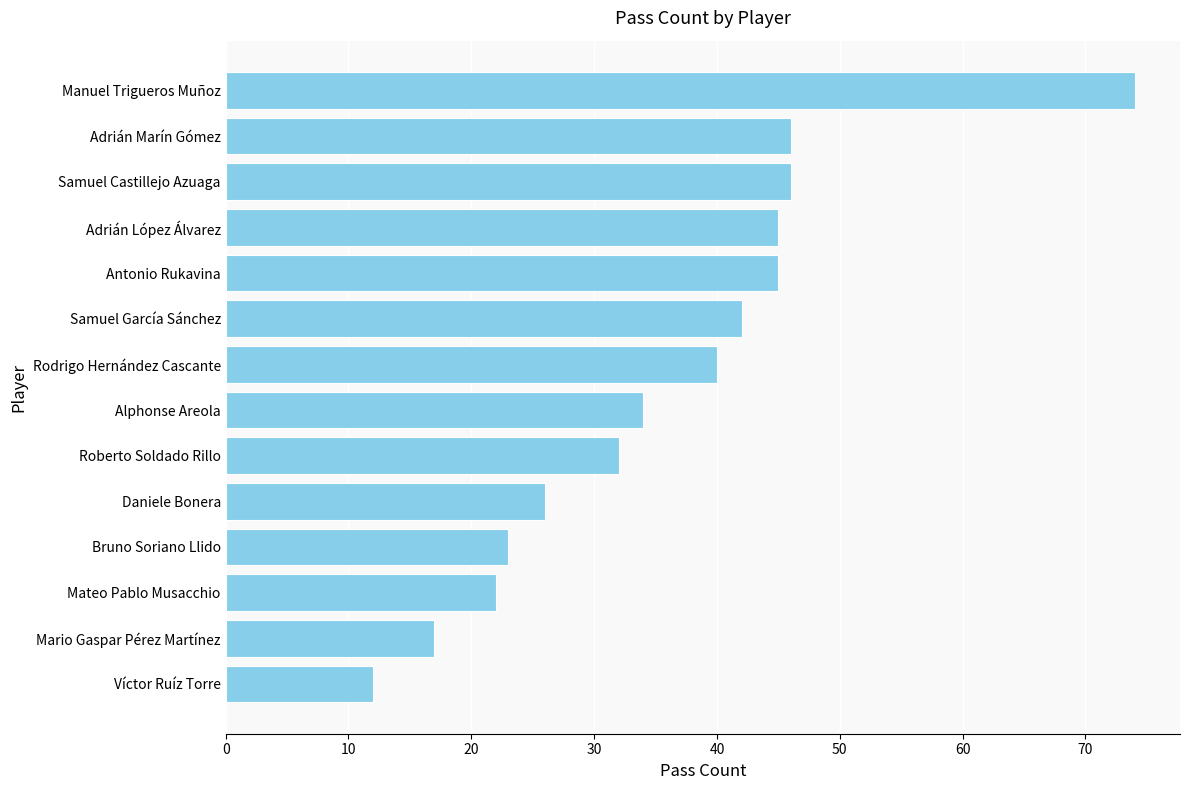

What is the sum of all values?

504